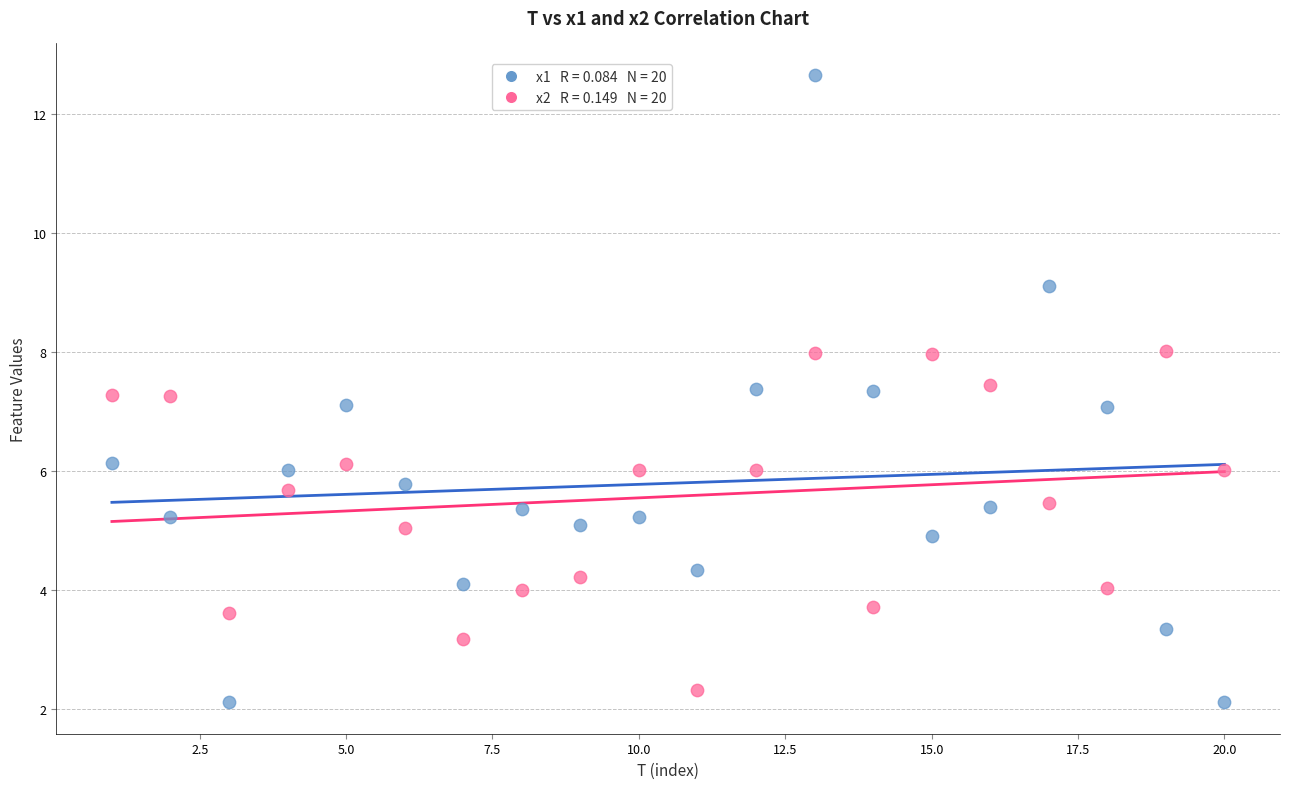

Across all data points, what is the range of X values (max minus min)?

19.0